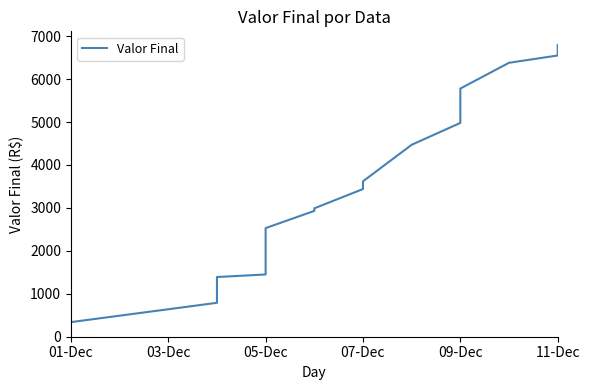

What is the change in value from 01-Dec to 09-Dec?

+5440